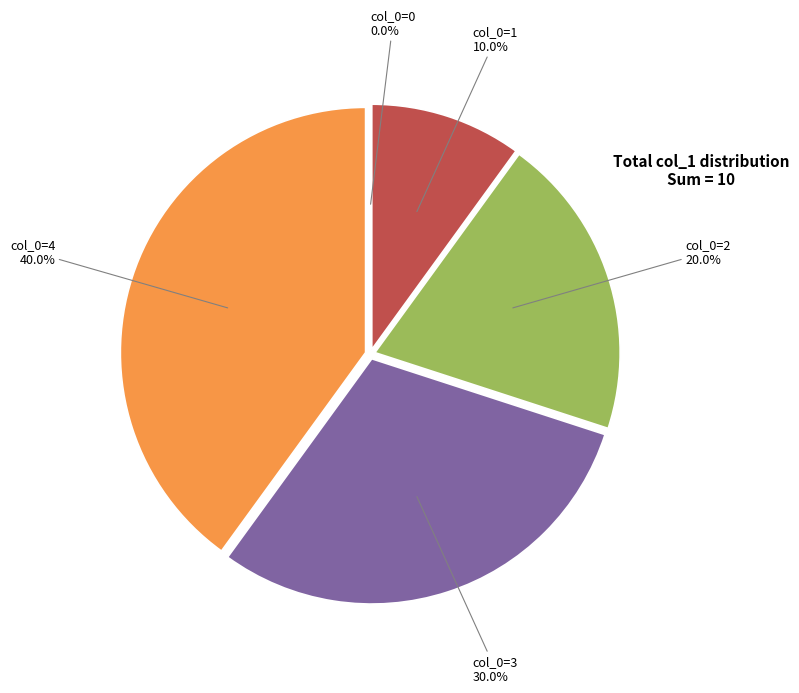

The col_0=2 slice represents 20% of the pie. True or false?

True